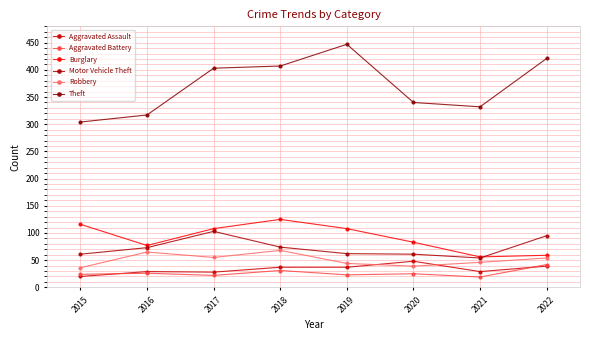

How many lines are shown in the chart?

6